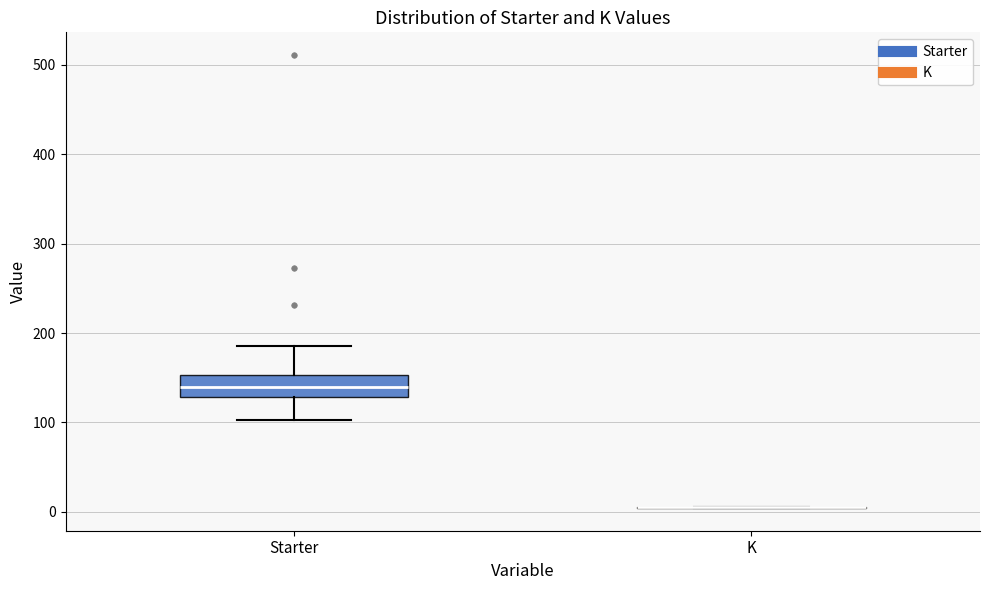

Reading left to right, transcribe this box plot: for each box, give where its median line is, the range the box spans, and where its two whiskers end, as read against the y-axis. The values are not printed on the chart, so give them approximately, as read against the axis.

Starter: median 140, box 130 to 150, whiskers 100 to 190
K: box collapsed to a line at 0, whiskers 0 to 10